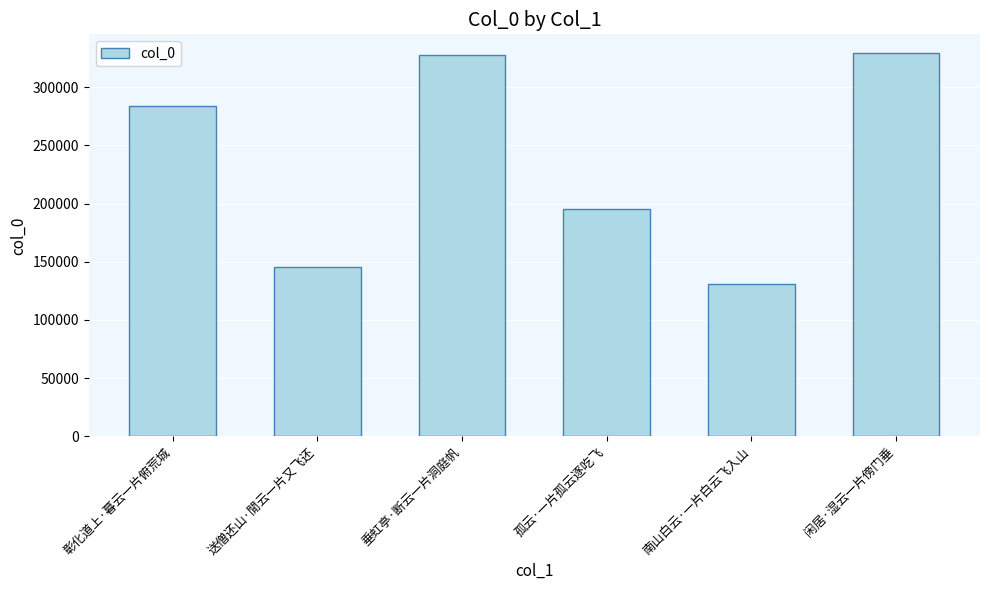

What is the ratio of the value at 南山白云·一片白云飞入山 to the value at 孤云·一片孤云逐吃飞?

0.7